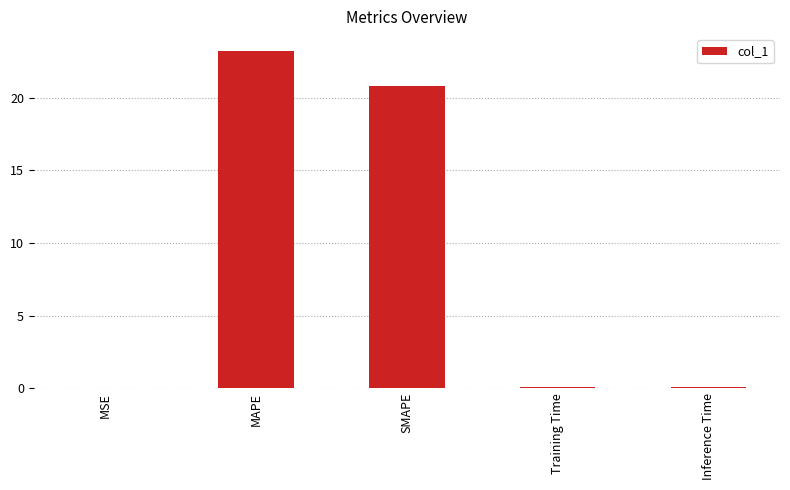

At which label is the value closest to 11?

SMAPE